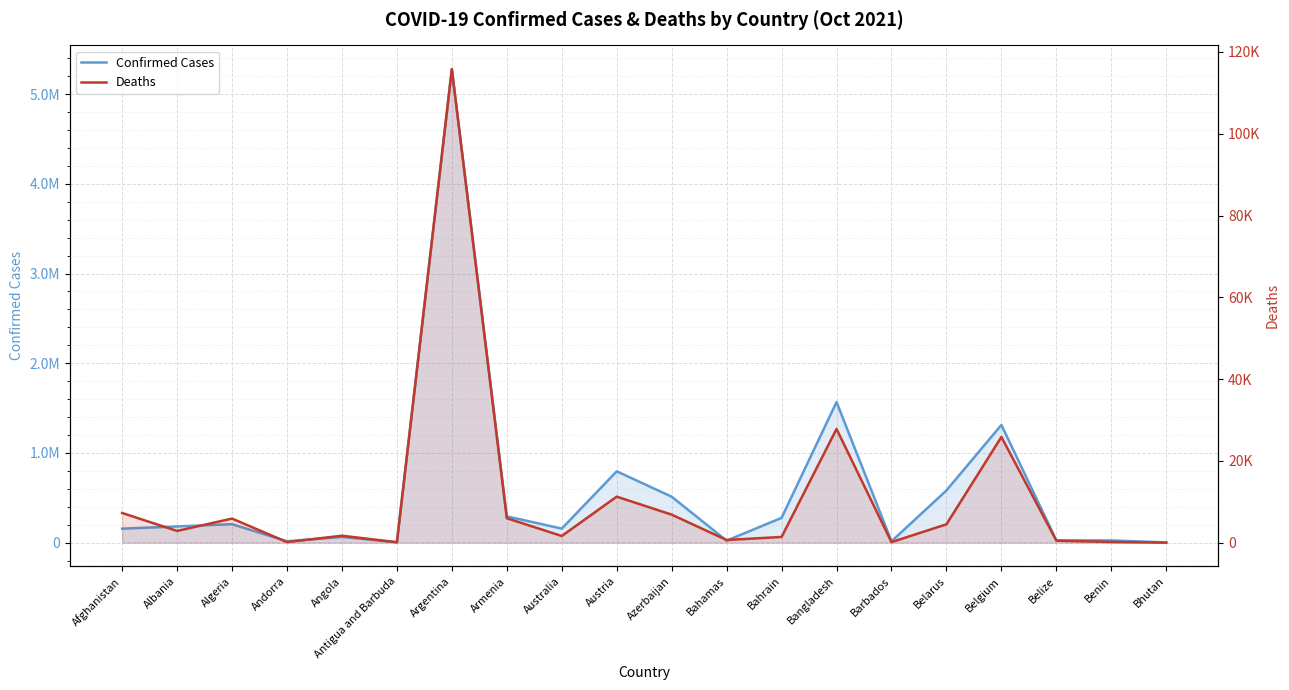

Which series changed the most between Armenia and Belize?

Confirmed Cases